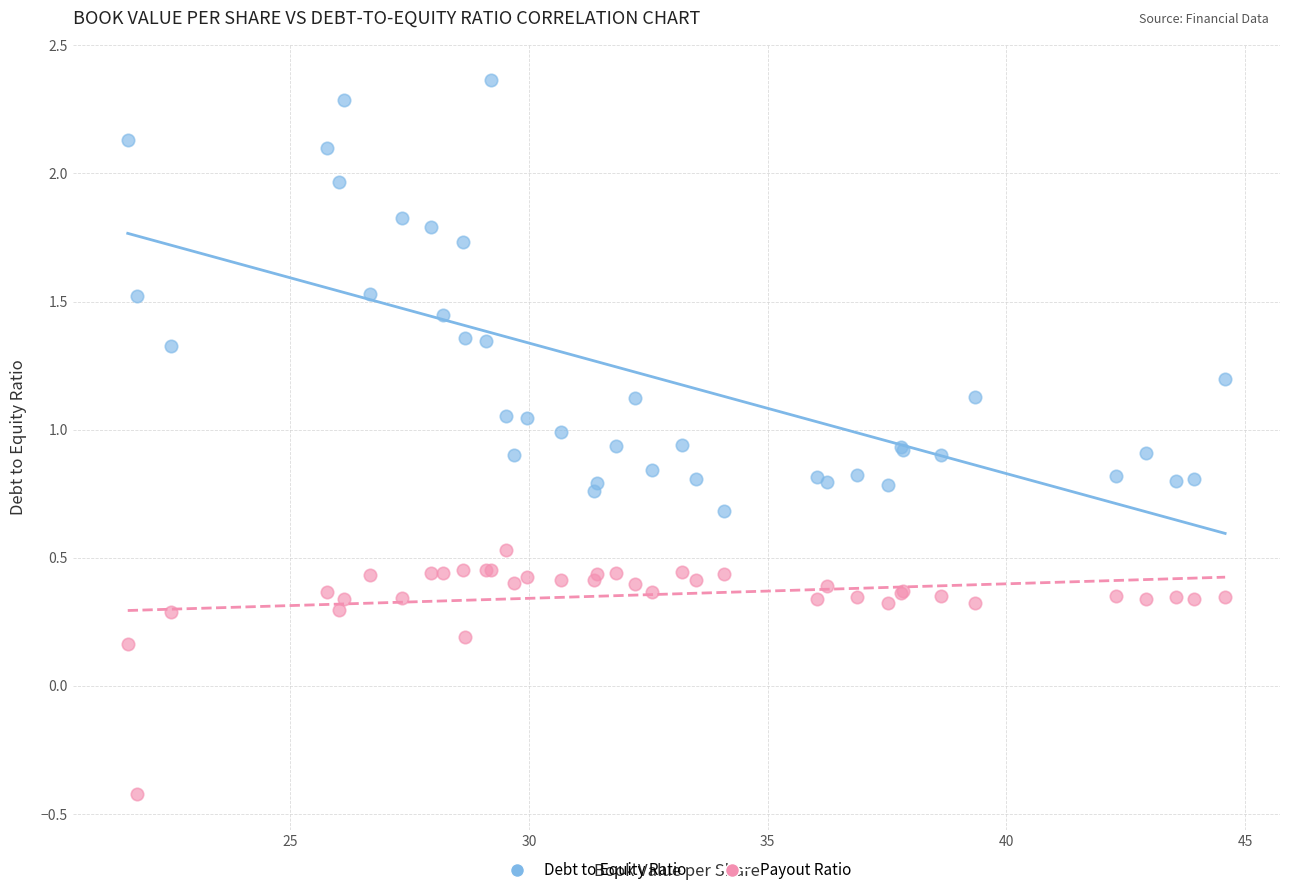

Which series reaches the maximum Y coordinate?

Debt to Equity Ratio